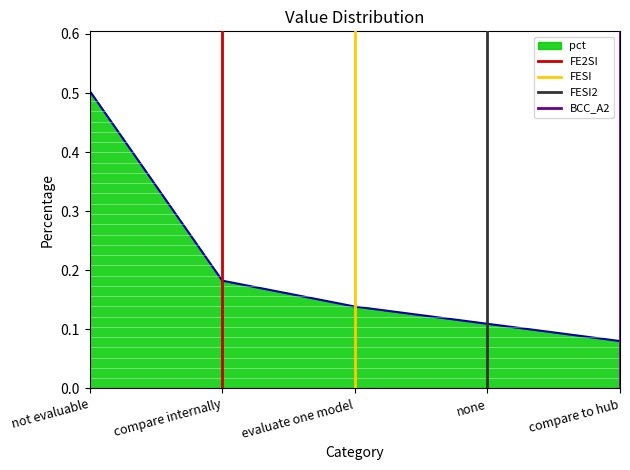

The pct series shows 0.5 at not evaluable. True or false?

True